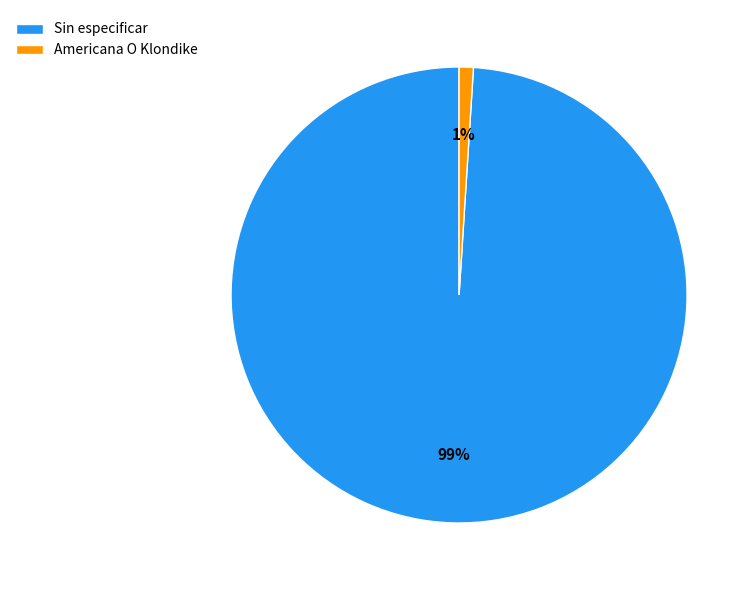

How many slices are in this pie chart?

2